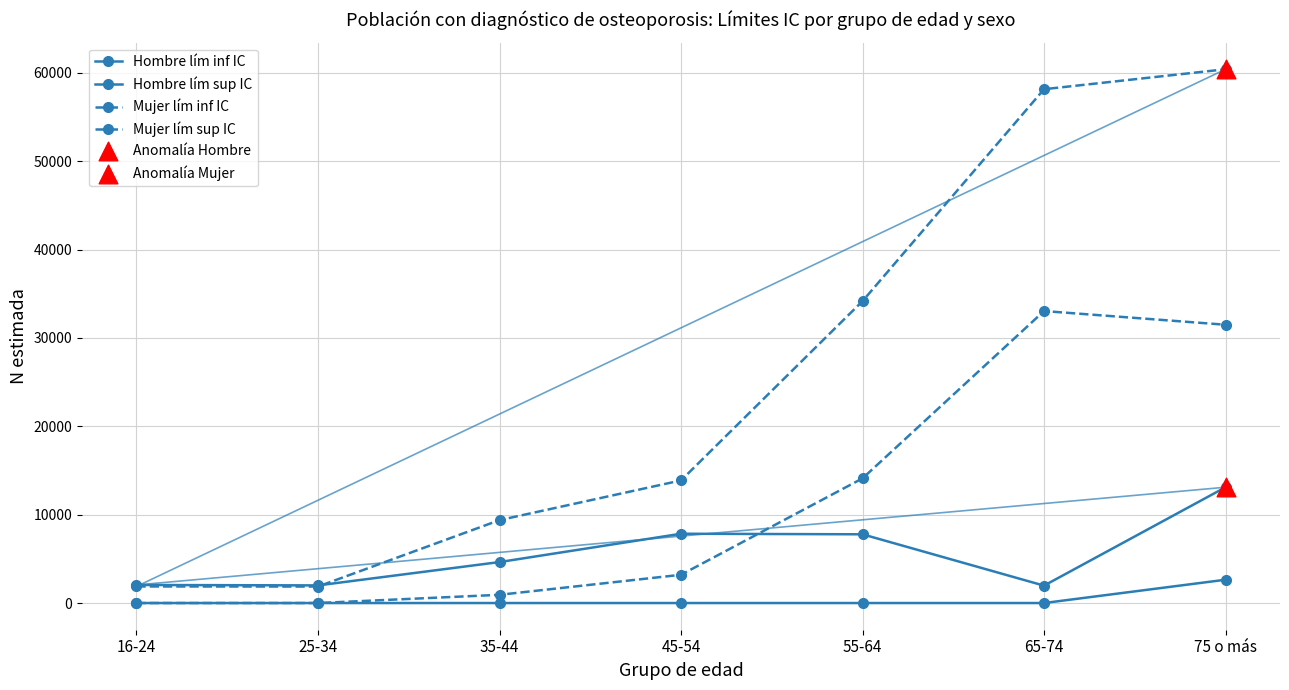

How many categories are shown in the chart?

7